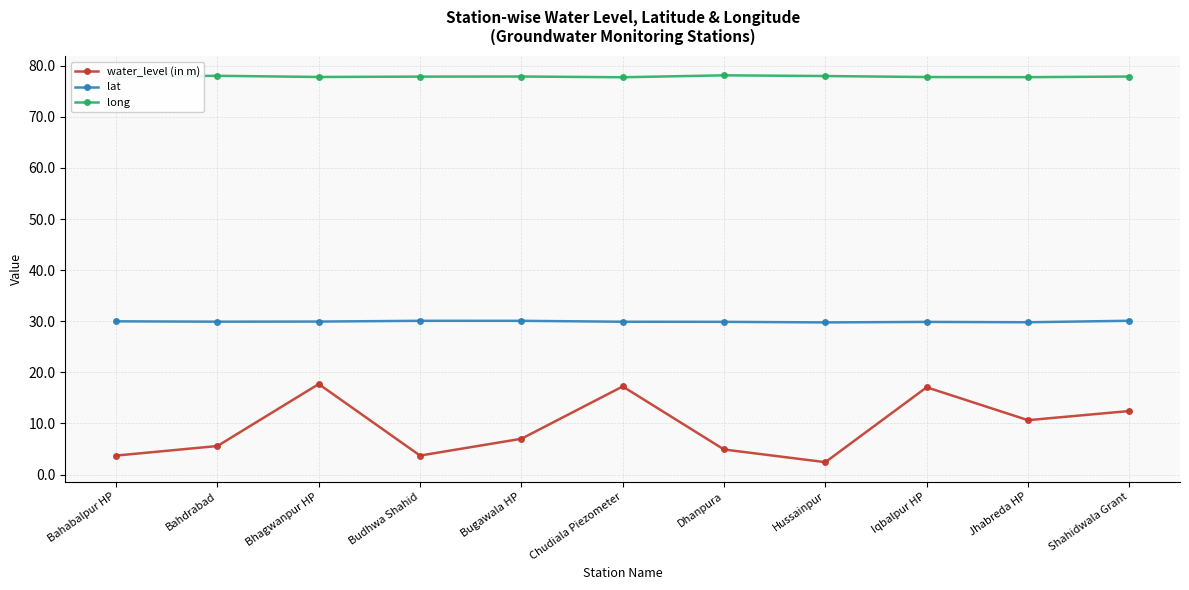

True or false: water_level (in m) has a value of 17.2 at Chudiala Piezometer.

True